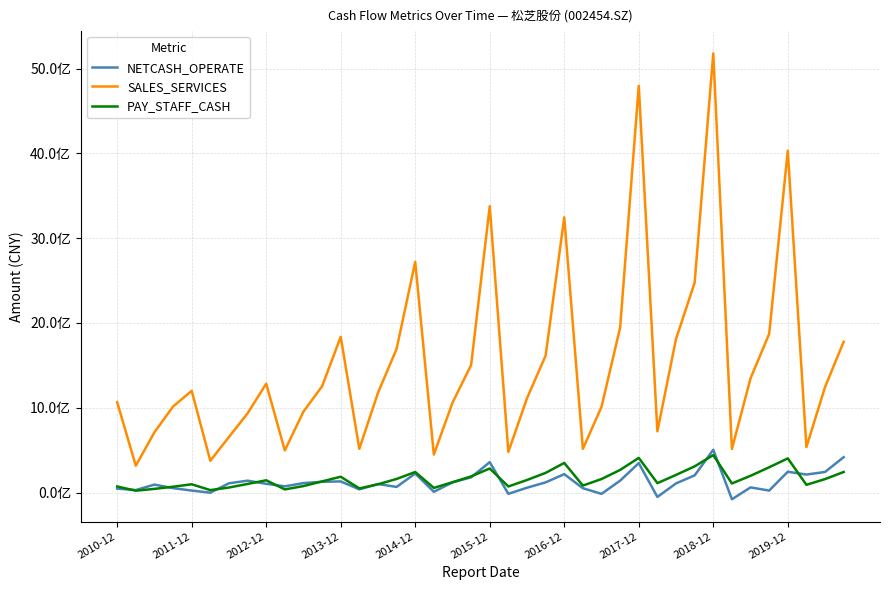

What is the difference between the maximum and minimum values in the SALES_SERVICES series?

4861799649.3